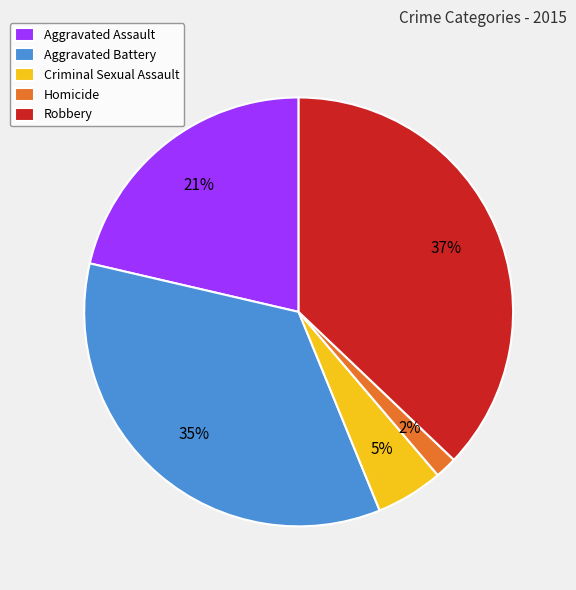

True or false: Homicide accounts for 2% of the total.

True